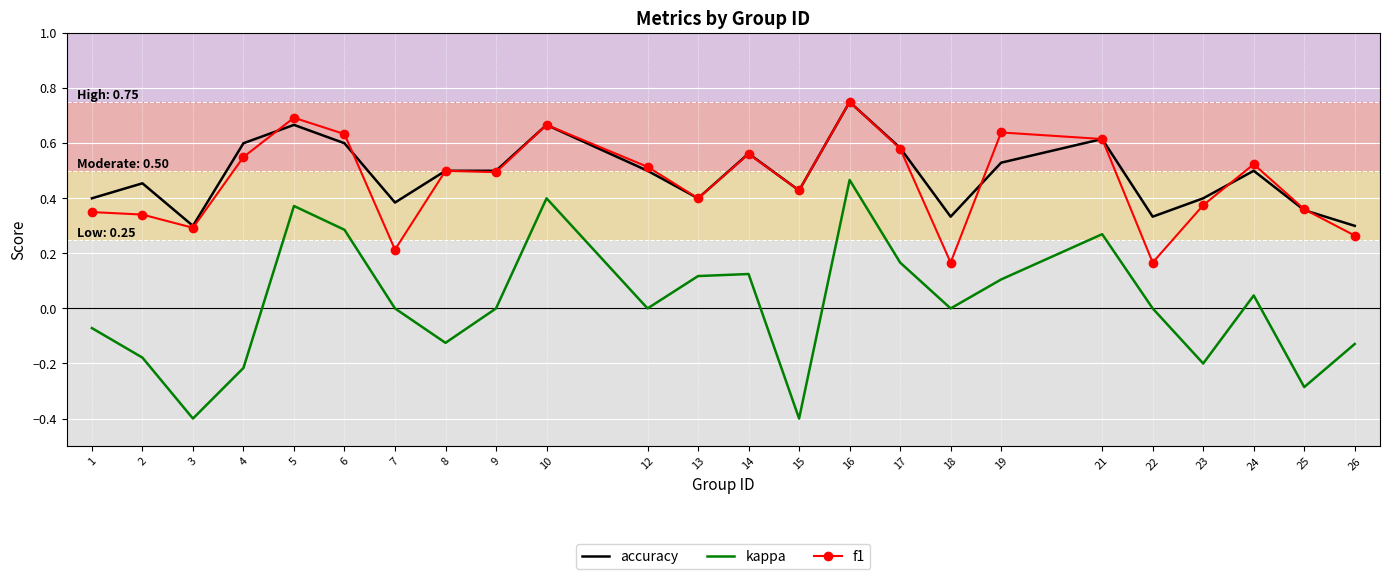

Between 15 and 18, which series saw the biggest shift?

kappa